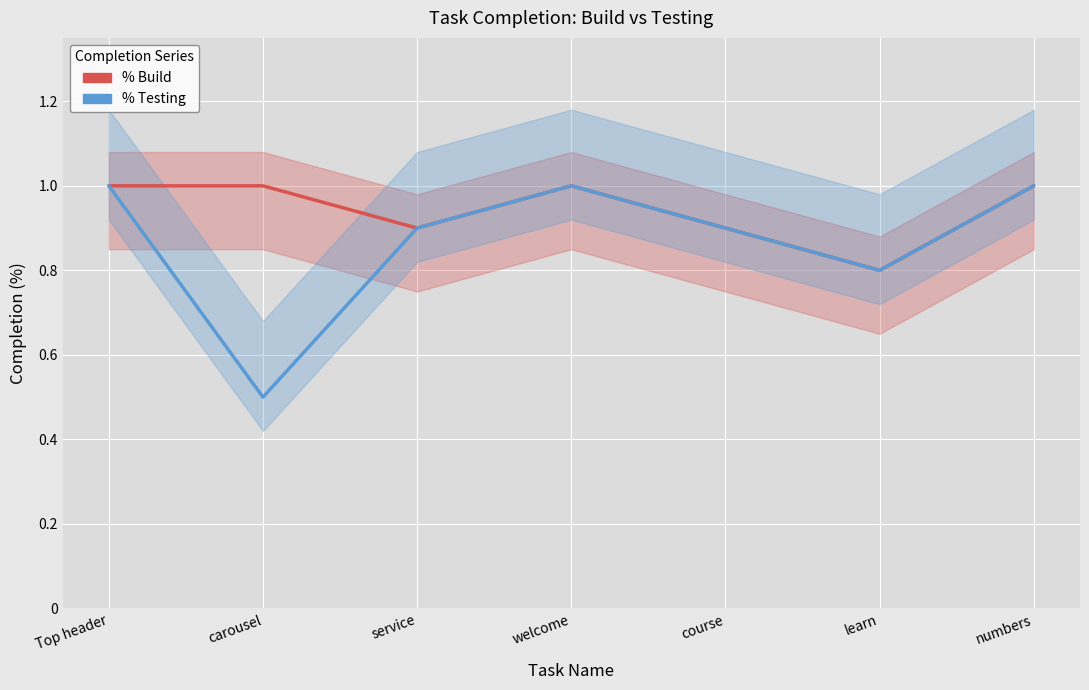

True or false: % Testing and % Build cross at least once.

False